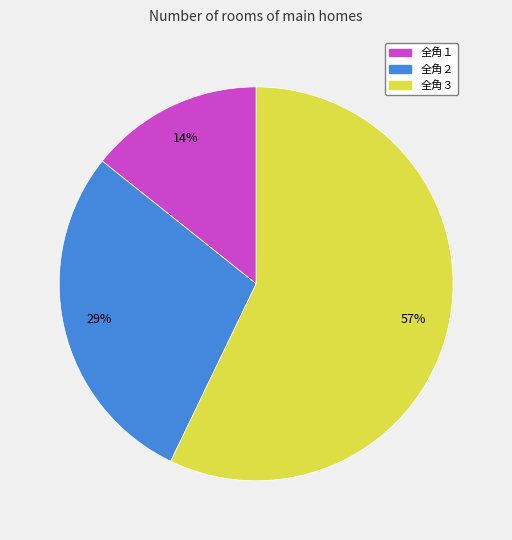

To the nearest percent, what is the average slice percentage?

33%